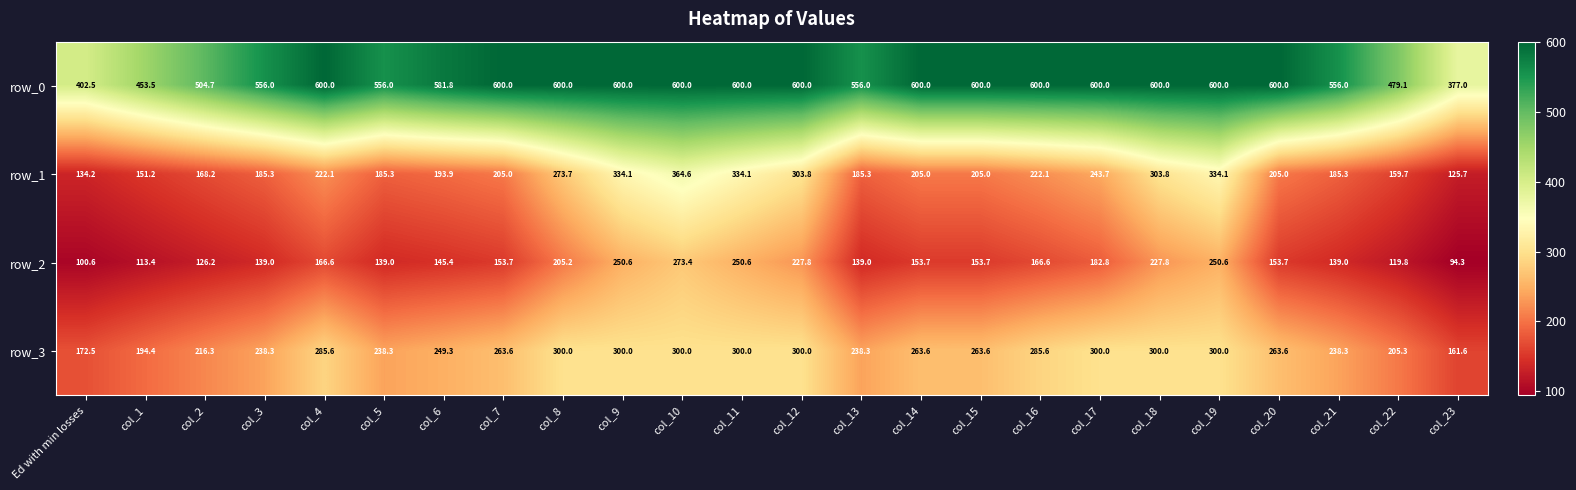

Which category has the highest value in the row_2 series?

col_10